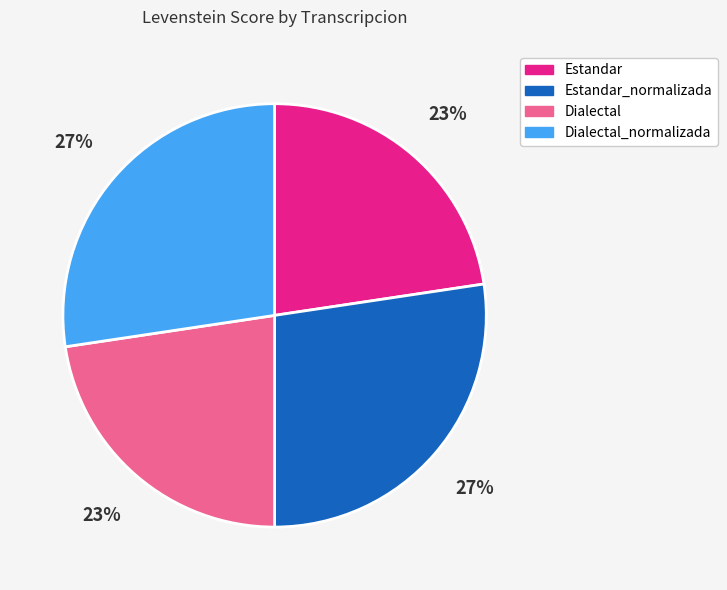

To the nearest percent, what portion does Dialectal_normalizada represent?

27%